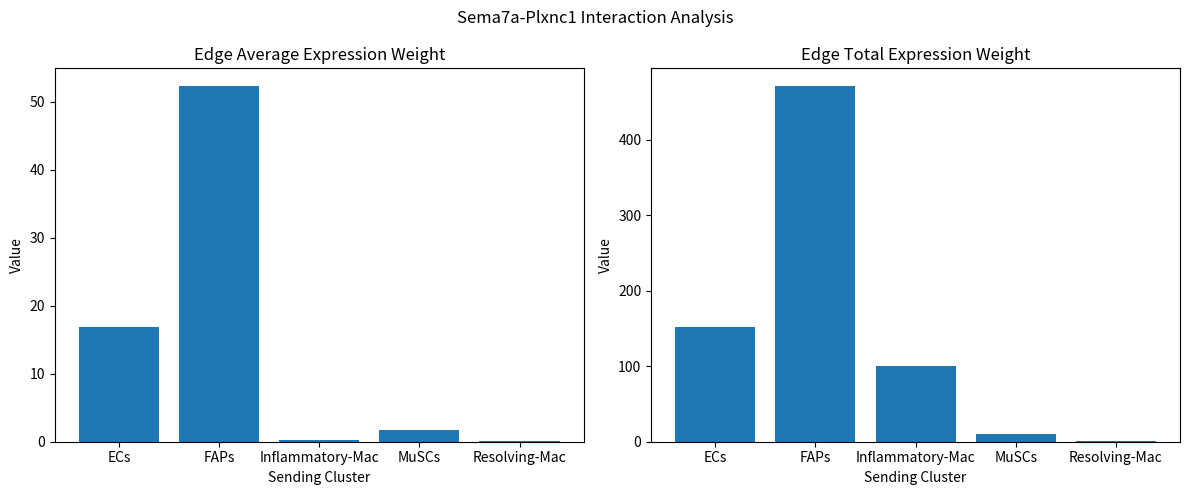

What is the difference between the maximum and minimum values in the Edge average expression weight series?

52.2